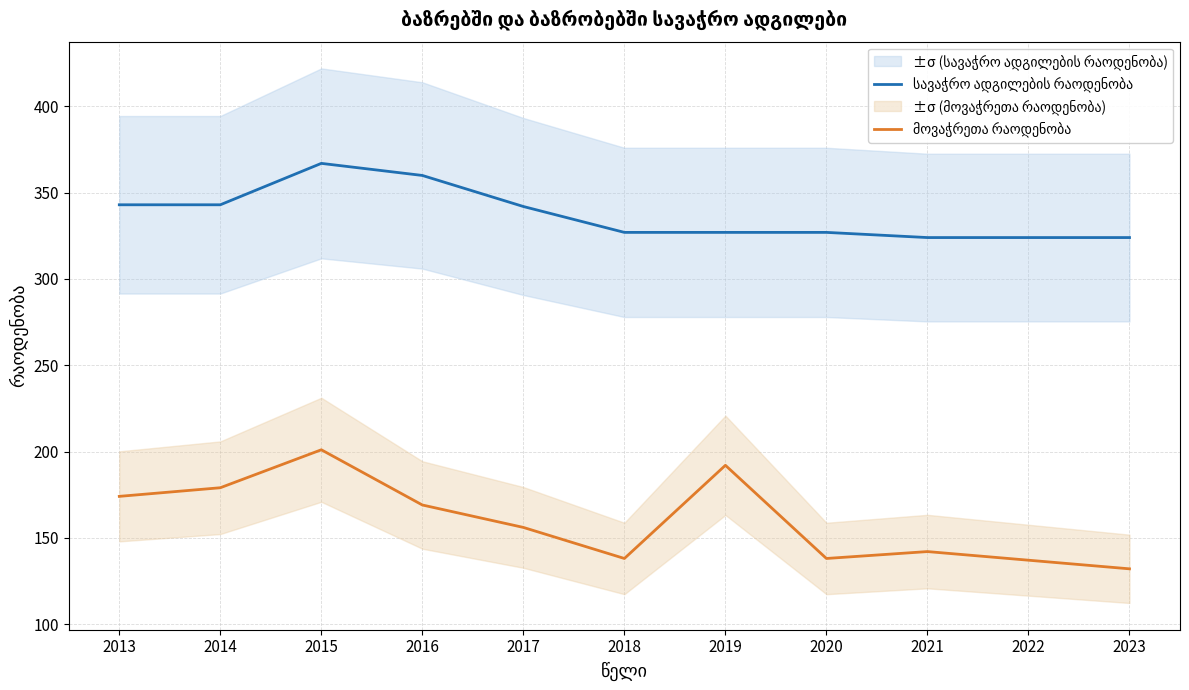

Is it true that სავაჭრო ადგილების რაოდენობა equals 137 at 2015?

False